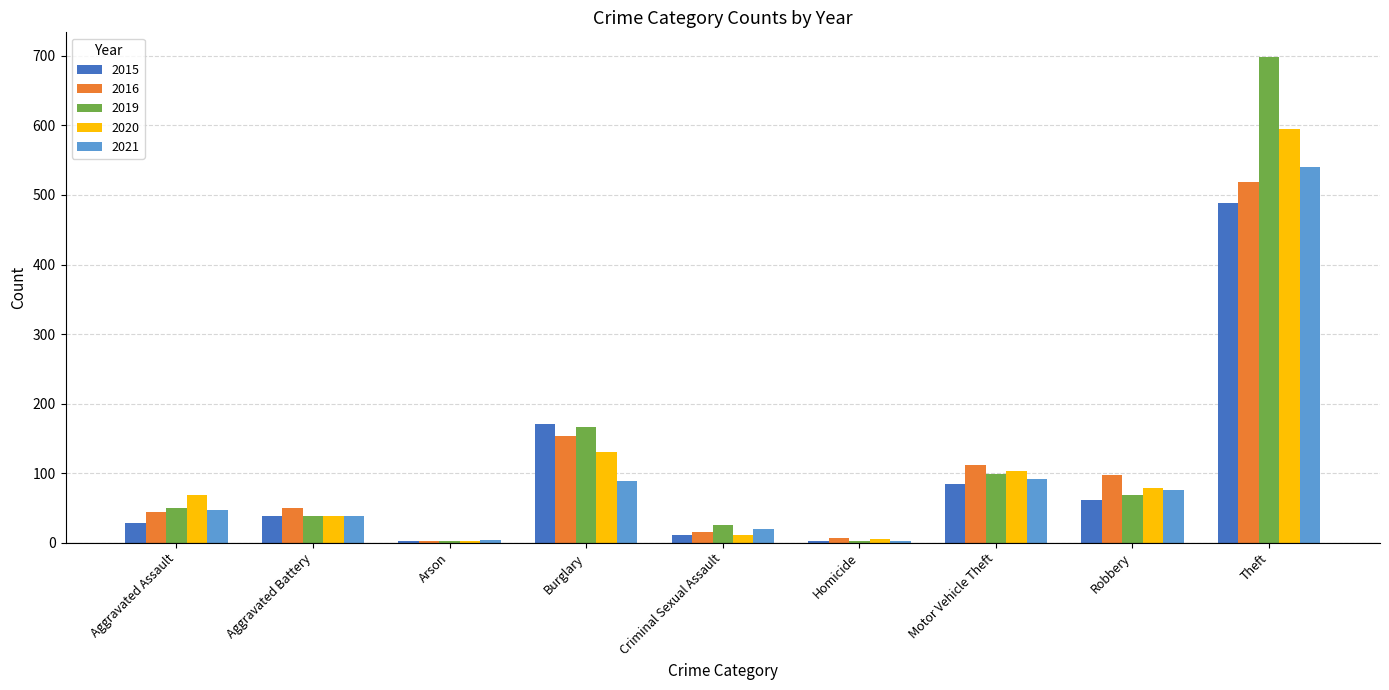

What is the sum of the 2019 values at Motor Vehicle Theft and Aggravated Assault?

149